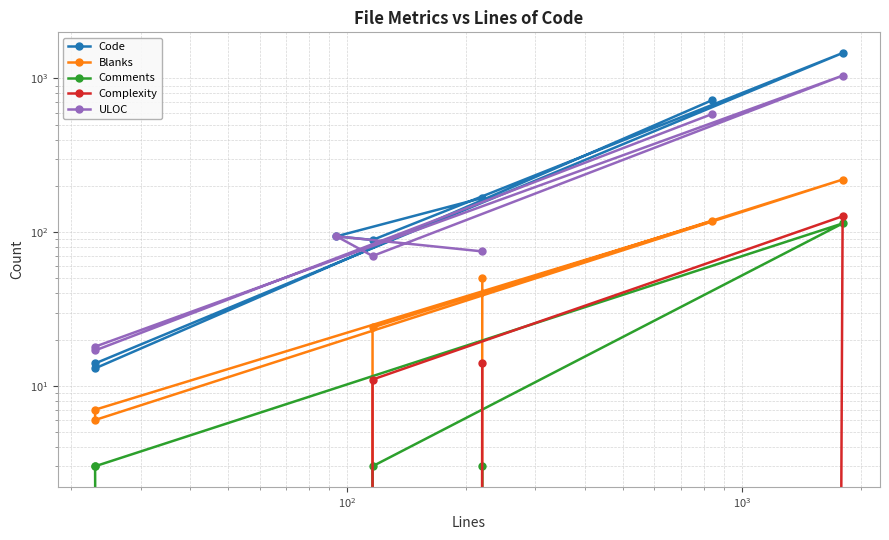

True or false: Blanks has a value of 4 at $\mathdefault{10^{5}}$.

False